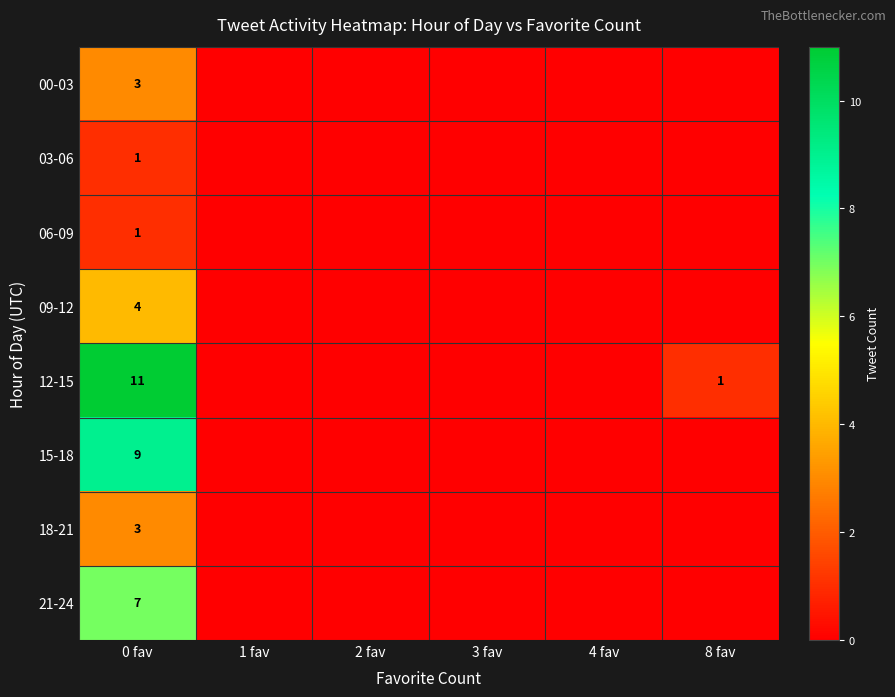

At which label does 06-09 reach its minimum?

1 fav